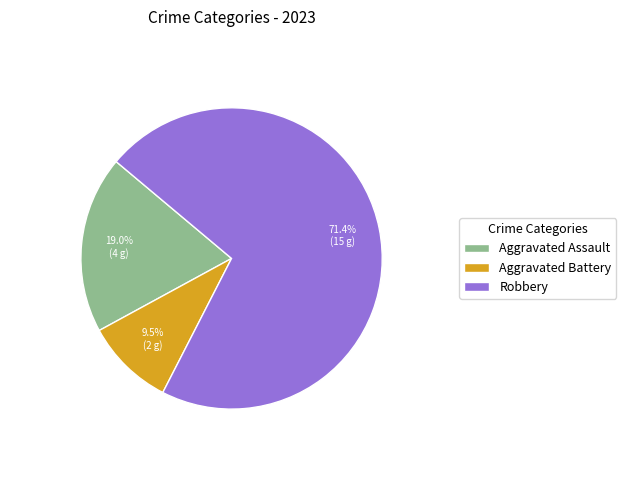

Approximately how many times larger is the value at Aggravated Battery compared to Aggravated Assault?

0.5